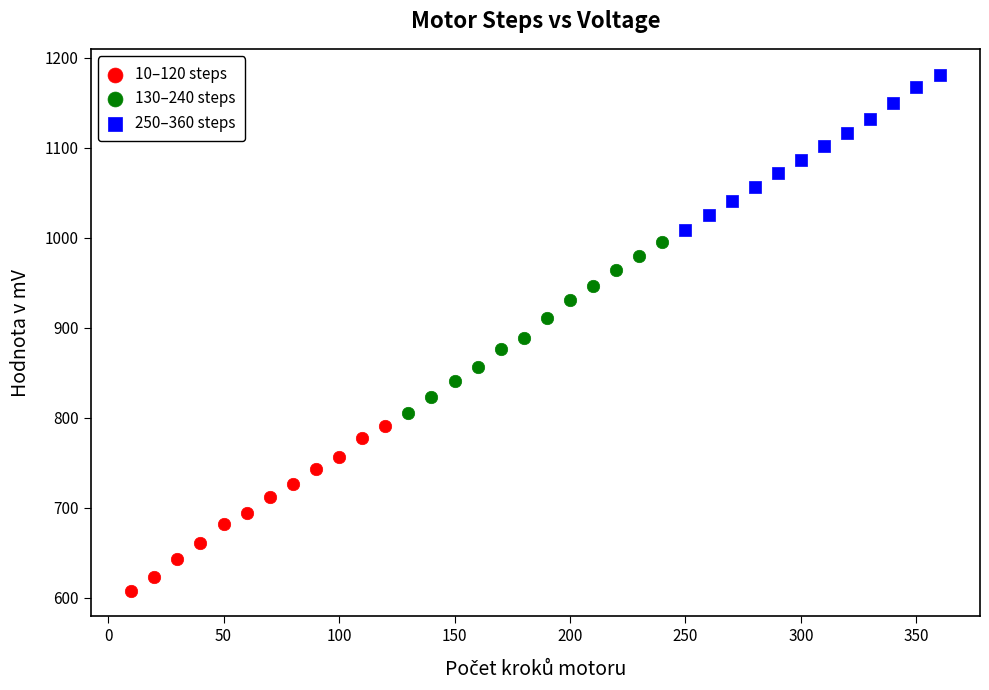

Which series reaches the maximum Y coordinate?

250–360 steps